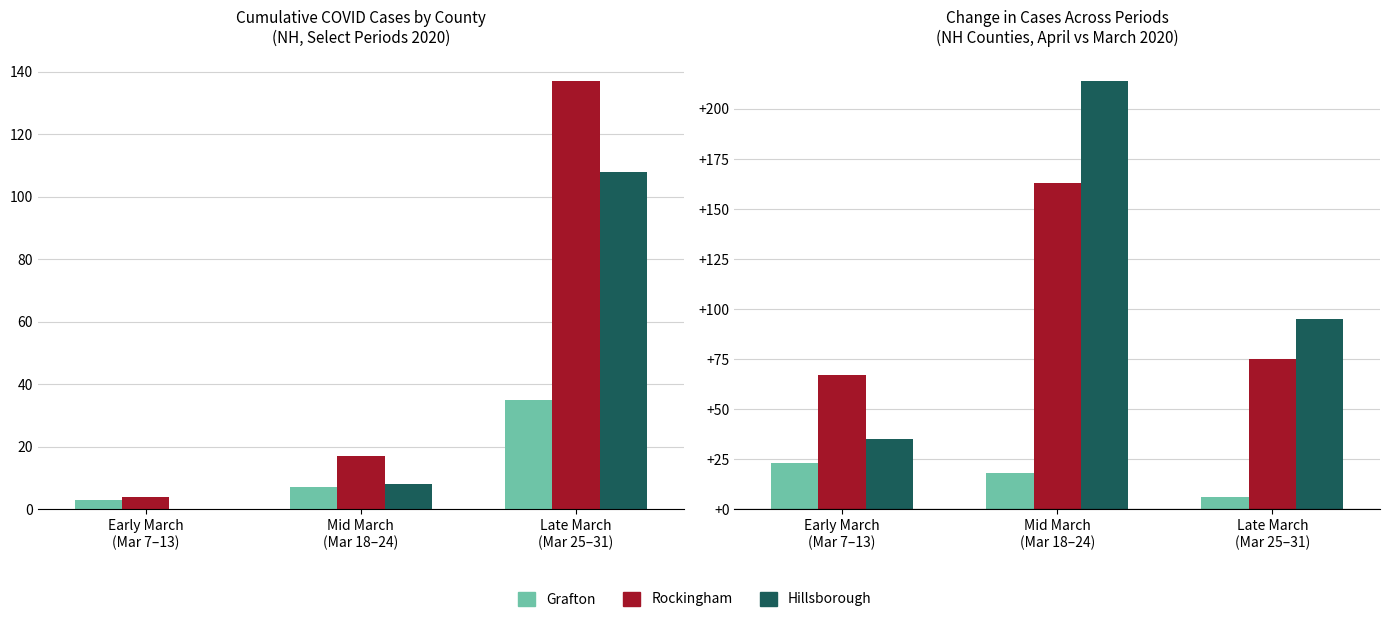

Which category has the highest value across all series?

Mid March
(Mar 18–24)